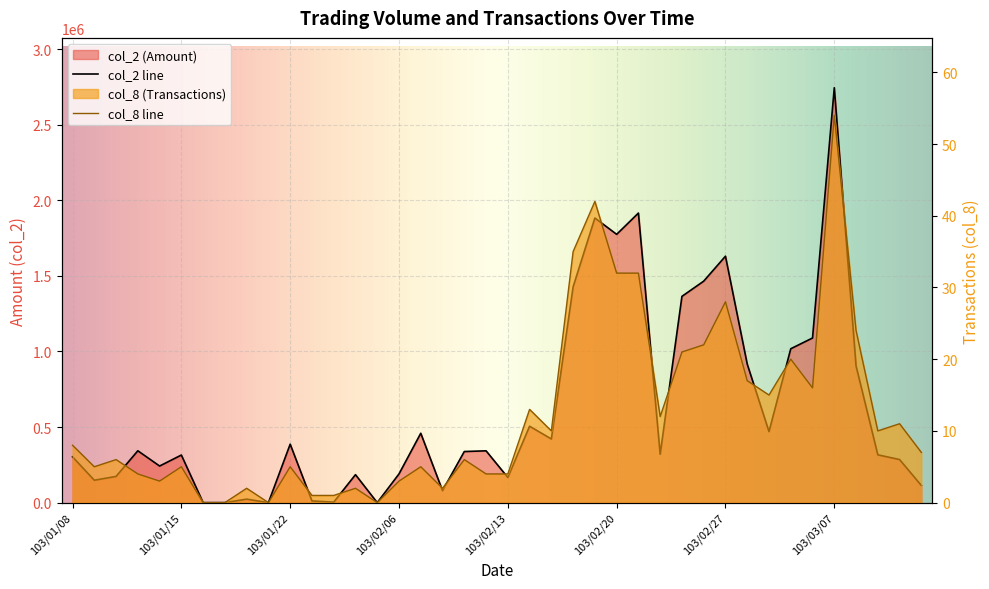

Which category has the highest value in the col_2 series?

103/03/07